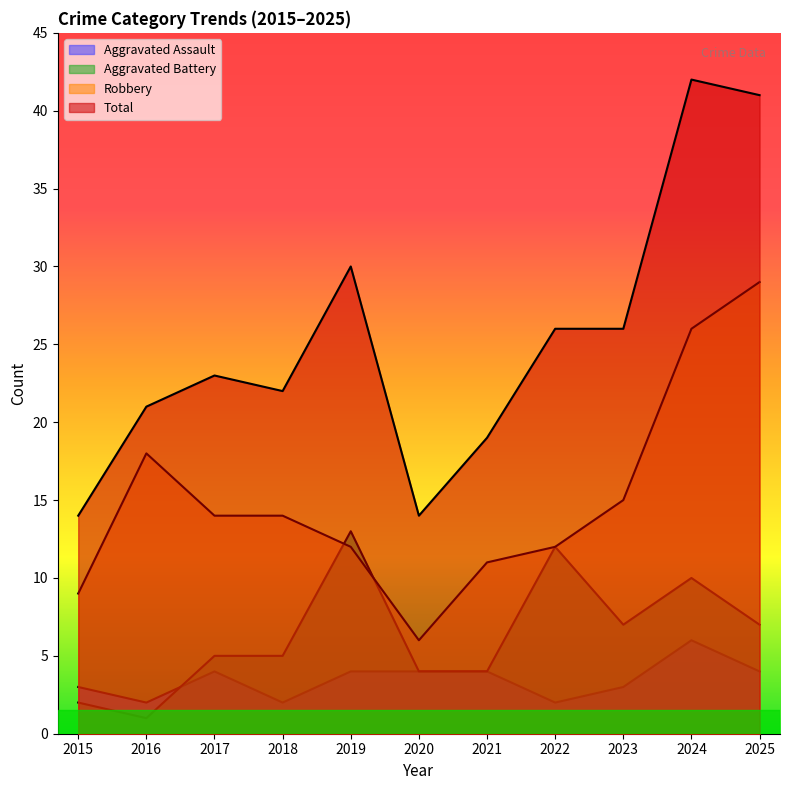

What is the minimum value for Total?

14